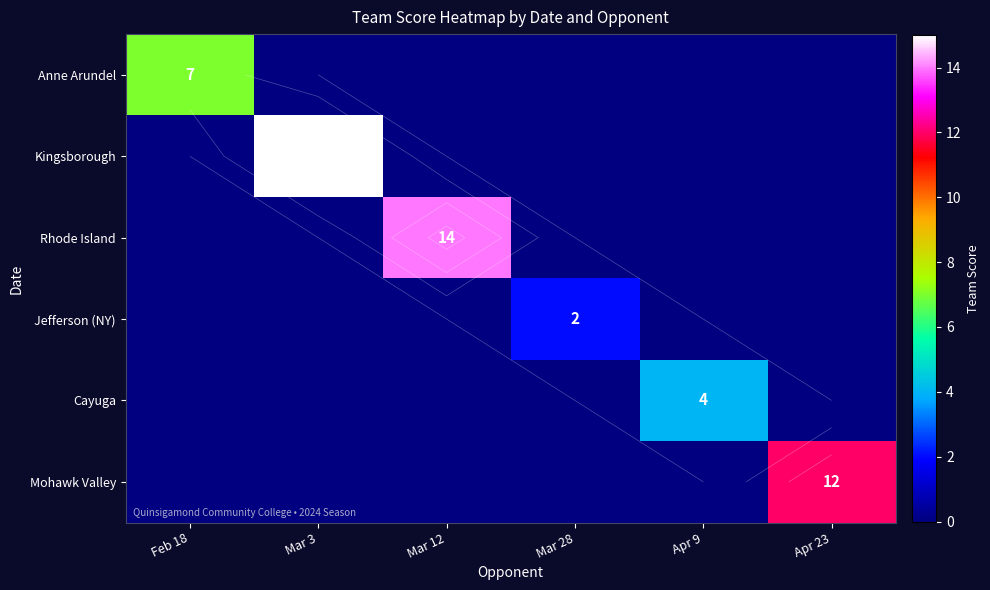

Rank the series by their maximum value, from highest to lowest.

Kingsborough, Rhode Island, Mohawk Valley, Anne Arundel, Cayuga, Jefferson (NY)